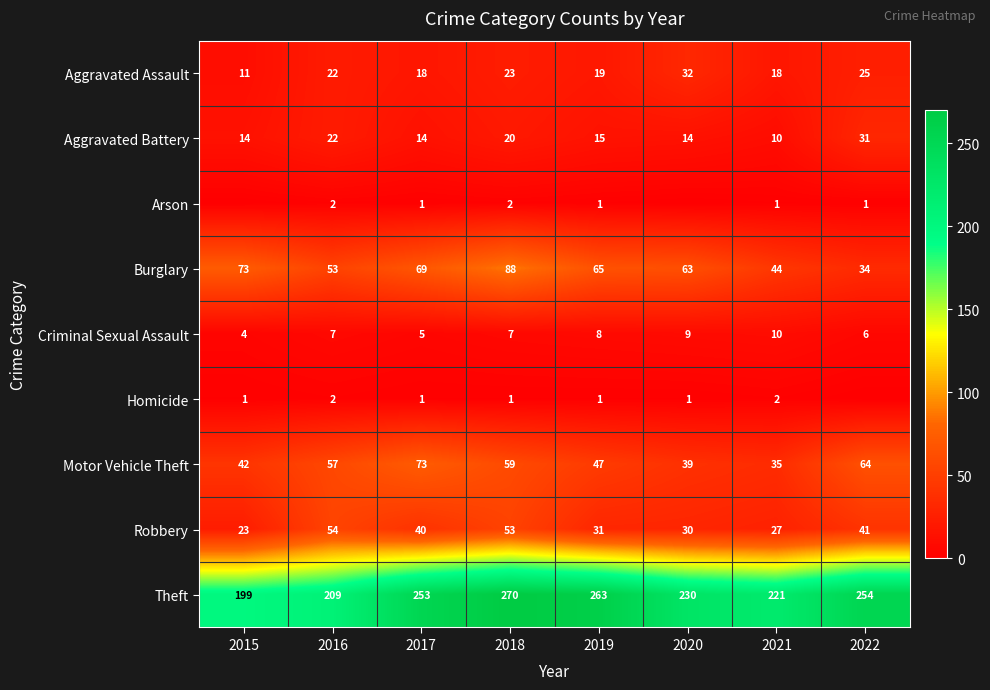

Is it true that Motor Vehicle Theft equals 59 at 2018?

True